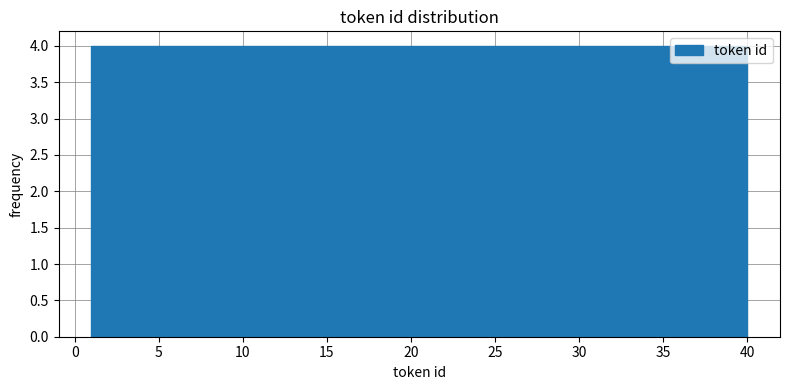

Reading left to right, transcribe this chart: for each bar, give the range it covers on the x-axis and its height. Neither the bar edges nor the heights are printed on the chart, so give them approximately, as read against the axes.

1.0 to 4.9: 4
4.9 to 8.8: 4
8.8 to 12.7: 4
12.7 to 16.6: 4
16.6 to 20.5: 4
20.5 to 24.4: 4
24.4 to 28.3: 4
28.3 to 32.2: 4
32.2 to 36.1: 4
36.1 to 40.0: 4